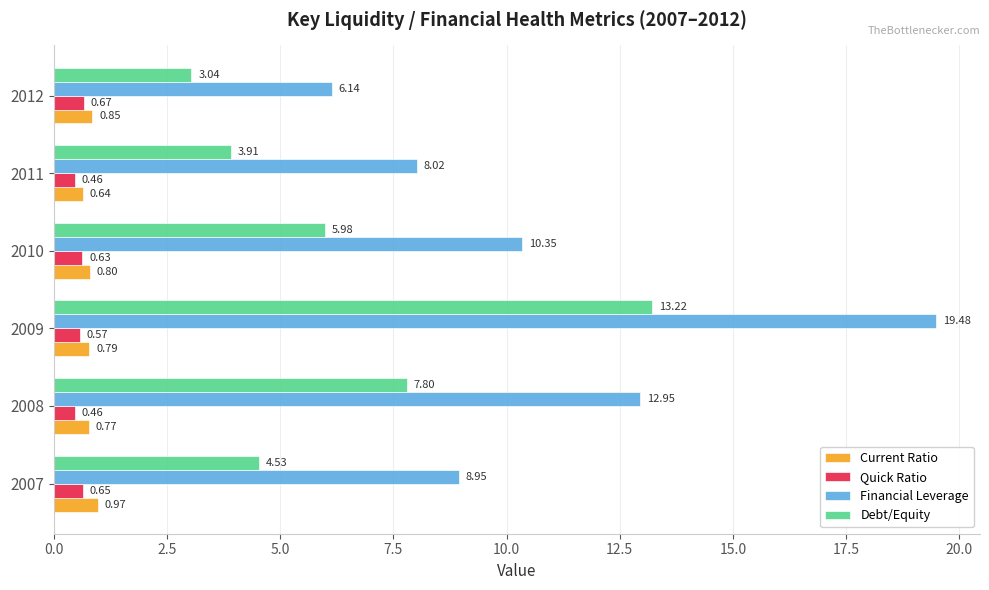

What is the spread (max minus min) of values at 2007?

8.3